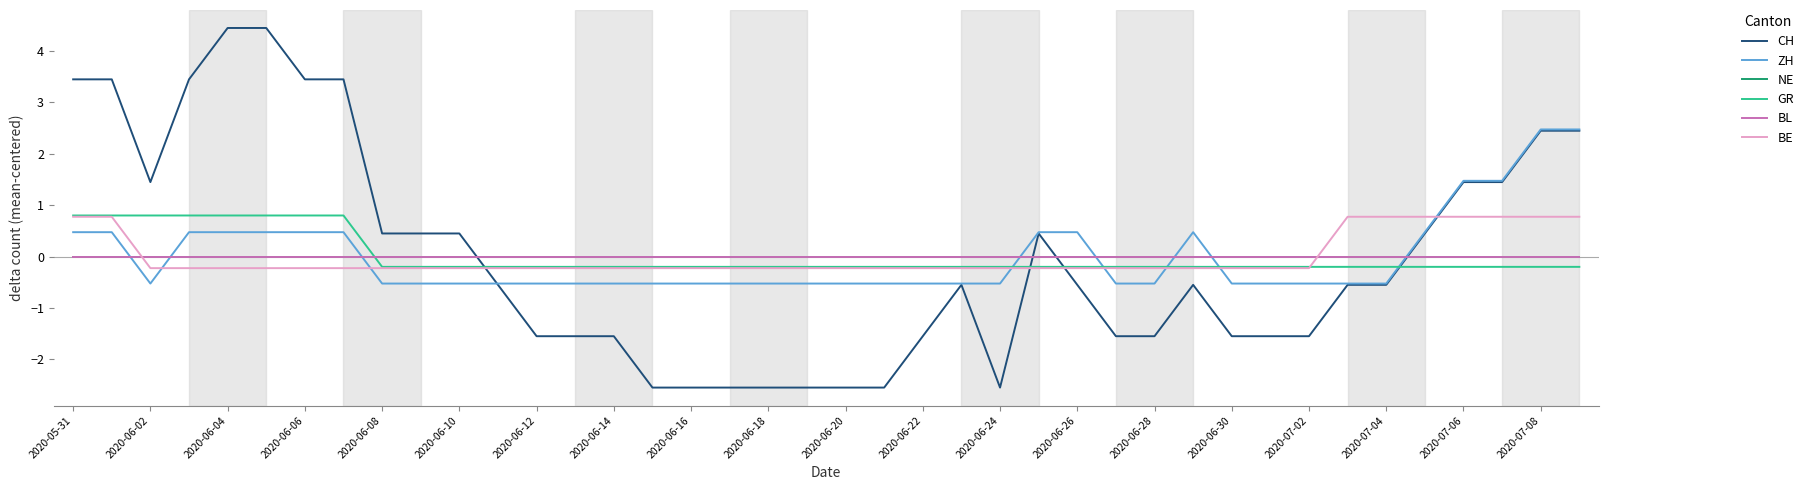

Does the chart have visible grid lines?

No